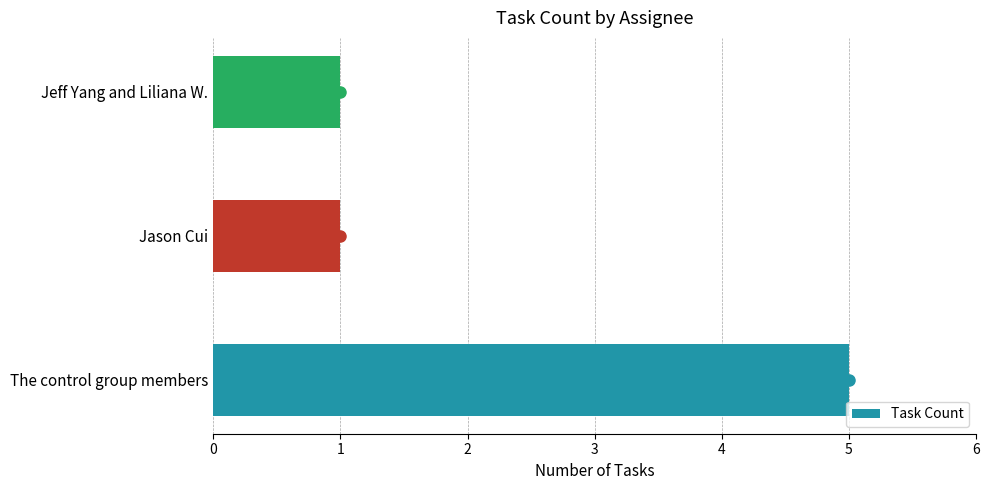

Reading bottom to top, extract all data points from this chart.

5	1	1